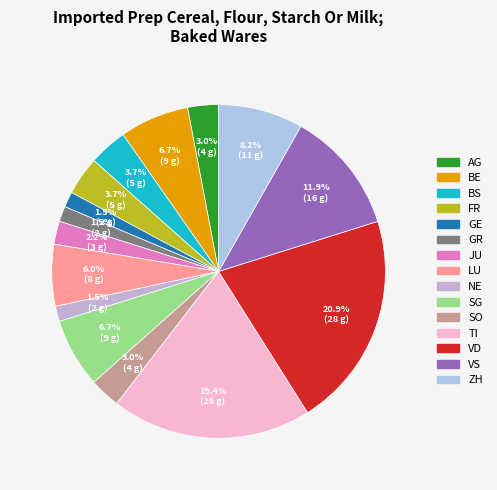

Count the number of slices in the pie.

15